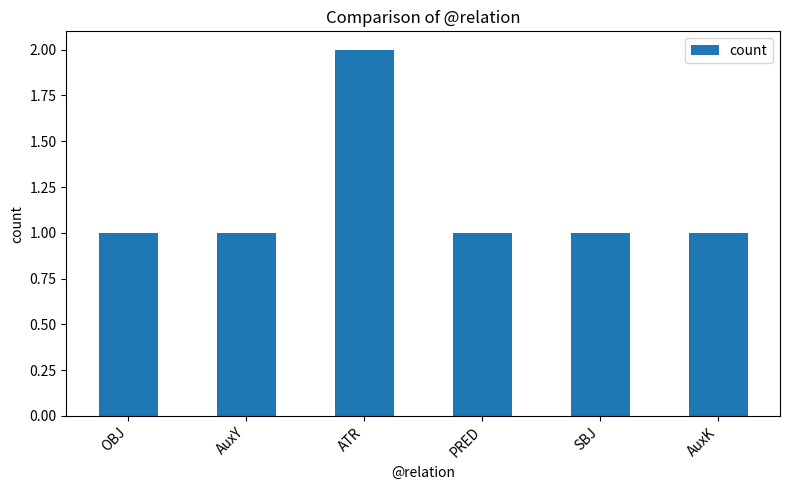

The value at SBJ is 2. True or false?

False